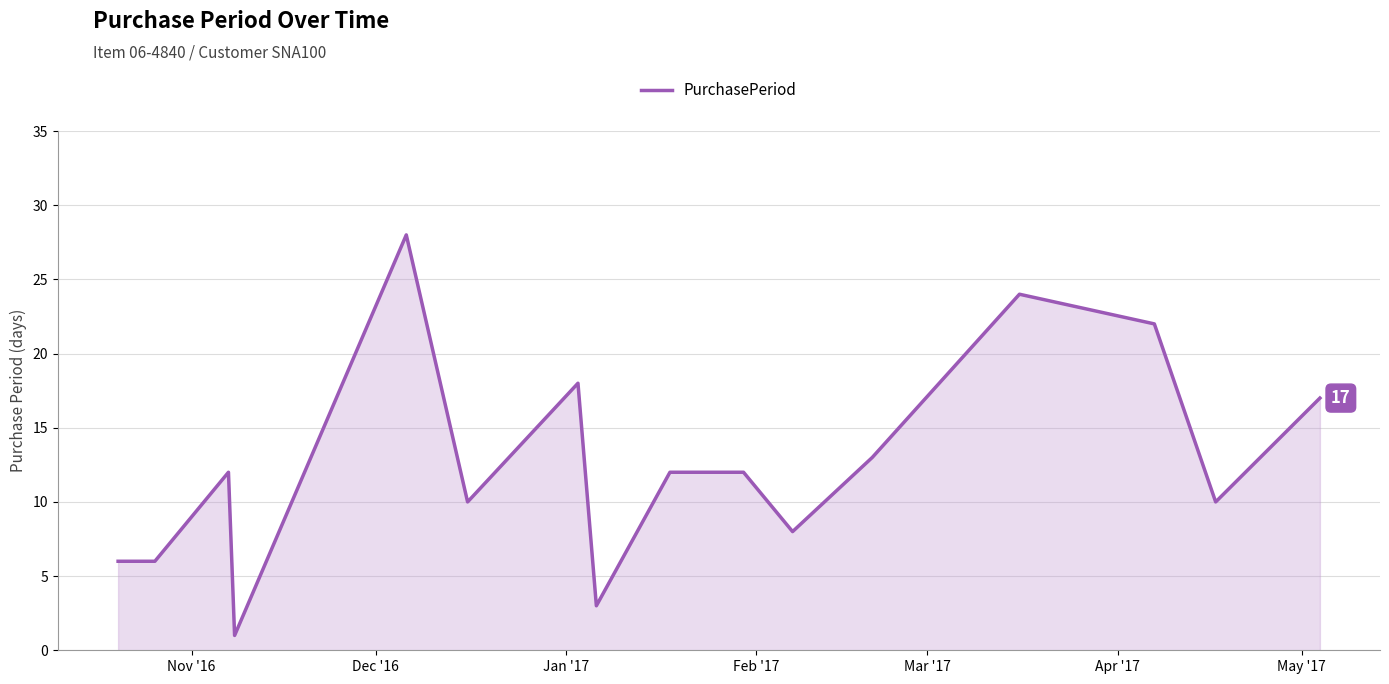

What is the difference between the maximum and minimum values?

27